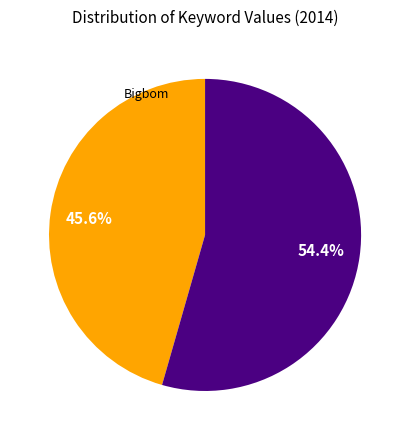

Is there any slice that represents more than half of the pie?

Yes